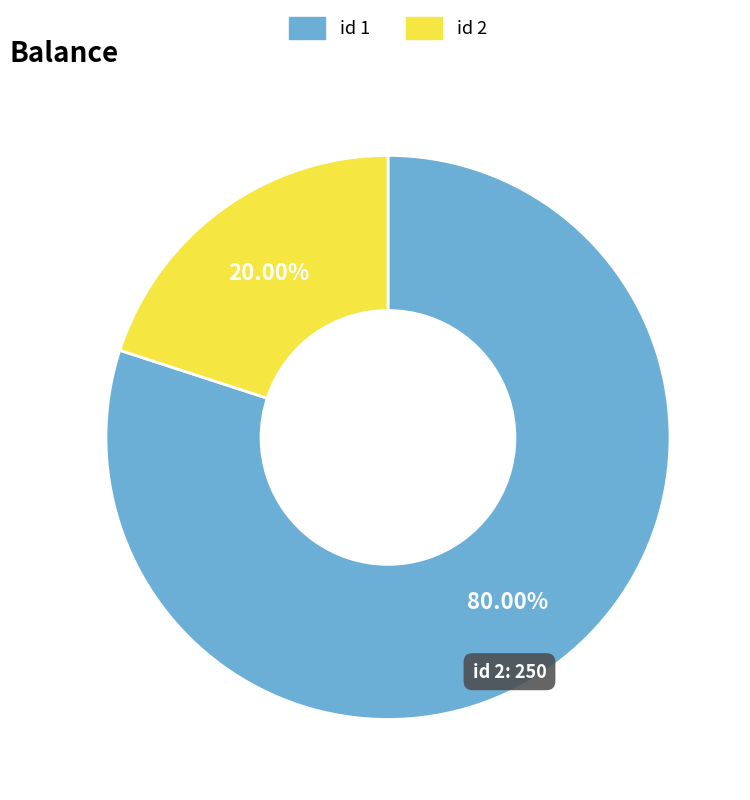

Is there any slice that represents more than half of the pie?

Yes